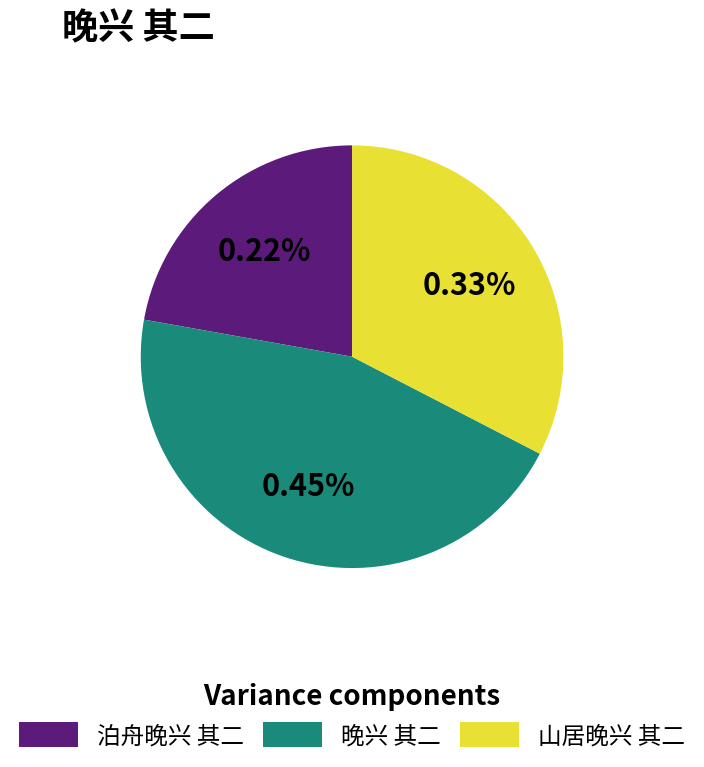

To the nearest percent, what portion does 泊舟晚兴 其二 represent?

22%